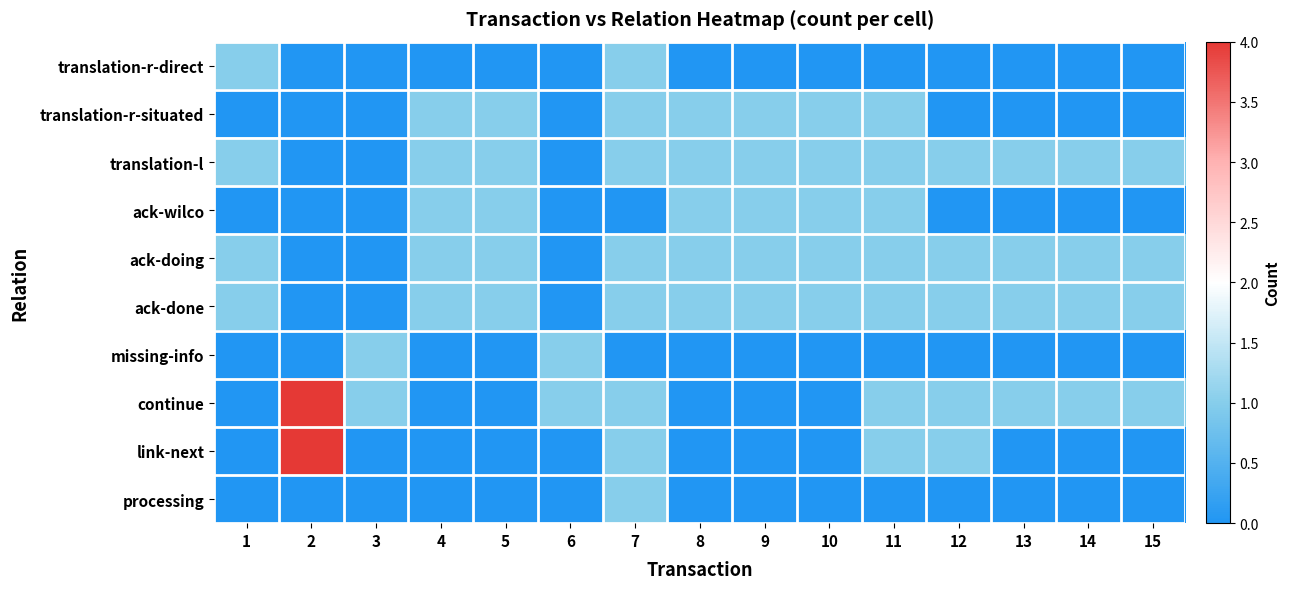

Which series has the widest spread of values?

row_7